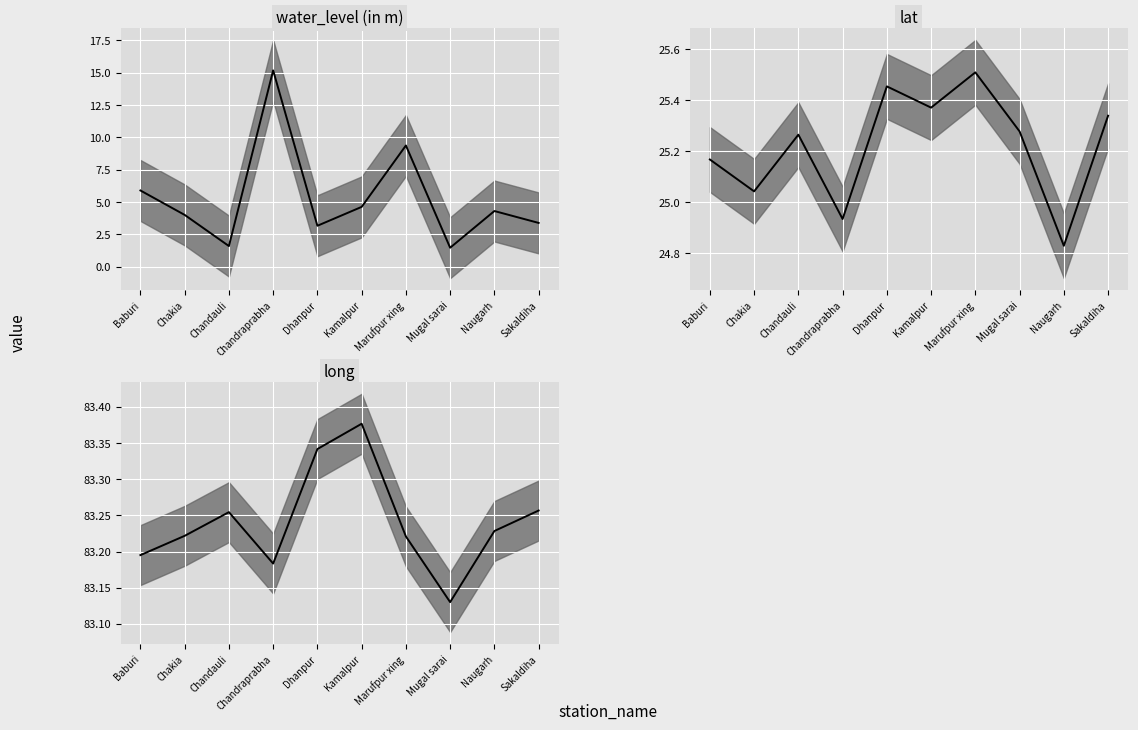

List the labels in order of long value, smallest first.

Mugal sarai, Chandraprabha, Baburi, Marufpur xing, Chakia, Naugarh, Chandauli, Sakaldiha, Dhanpur, Kamalpur